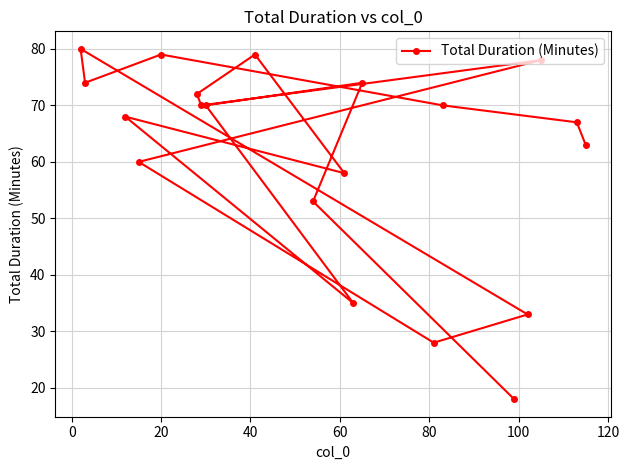

How many data points are above 70?

7